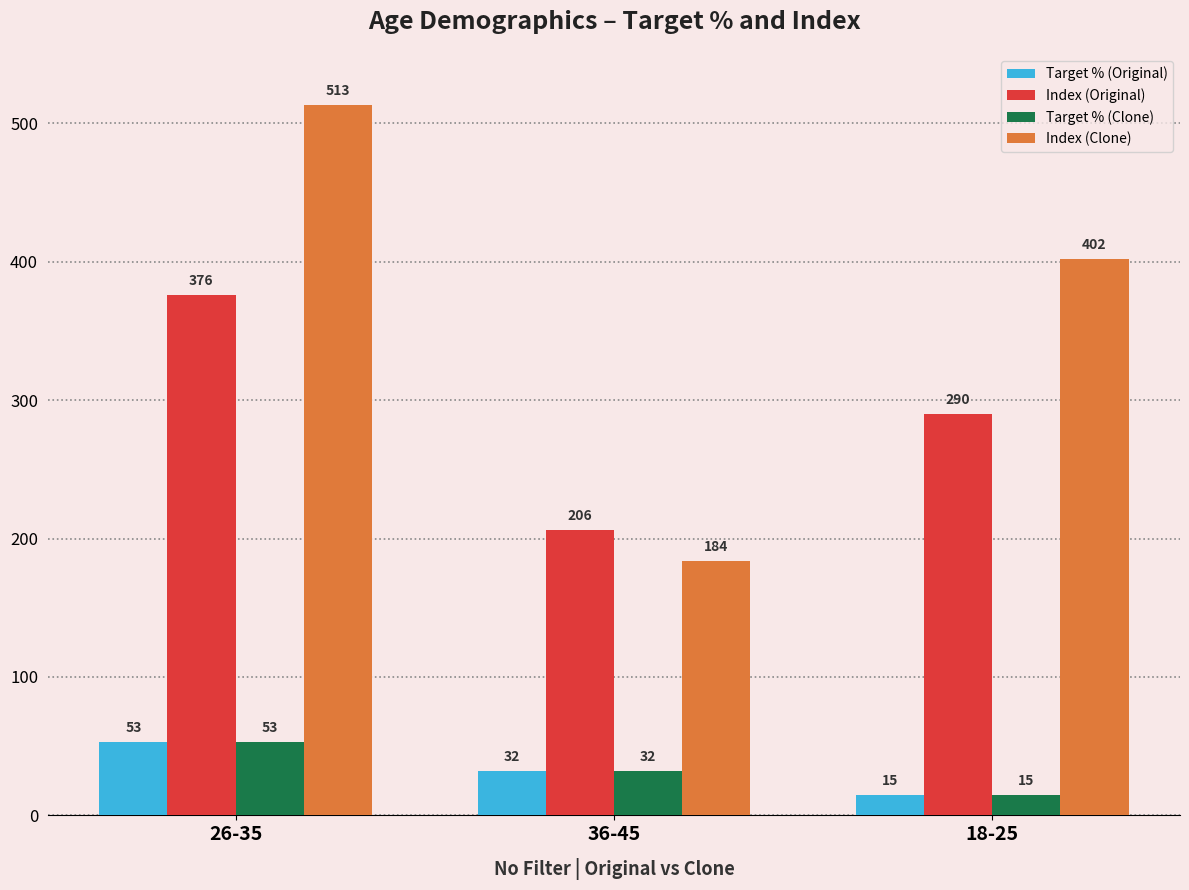

Reading left to right, what are all the values shown in this chart?

Target % (Original): 26-35=53	36-45=32	18-25=15
Index (Original): 26-35=376	36-45=206	18-25=290
Target % (Clone): 26-35=53	36-45=32	18-25=15
Index (Clone): 26-35=513	36-45=184	18-25=402